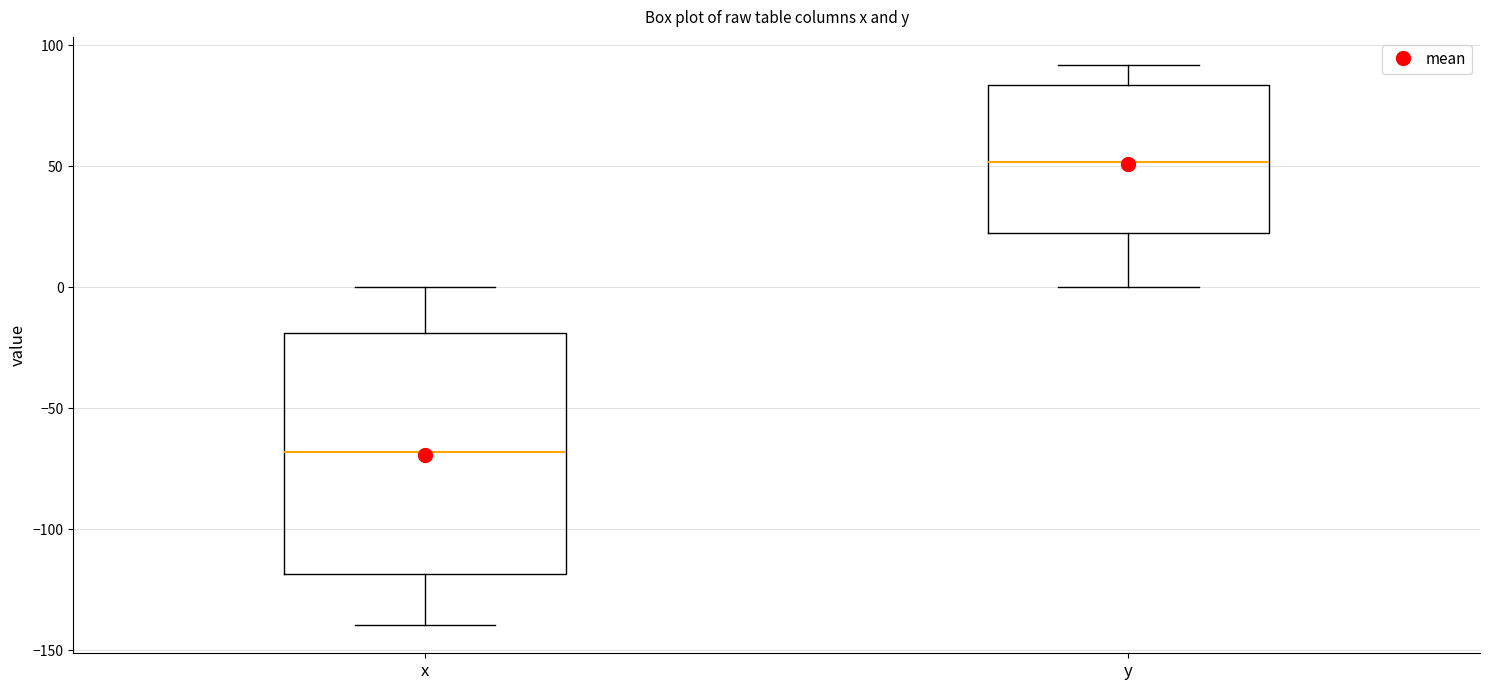

Which box's median line is the highest?

y